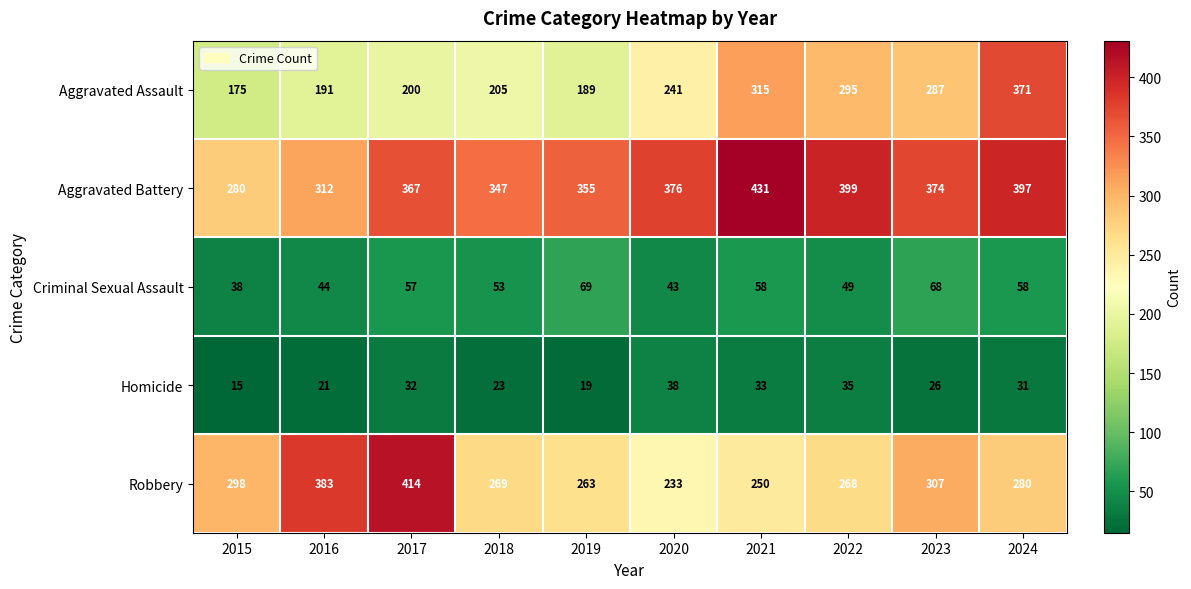

How many data points in Robbery are less than 280?

5